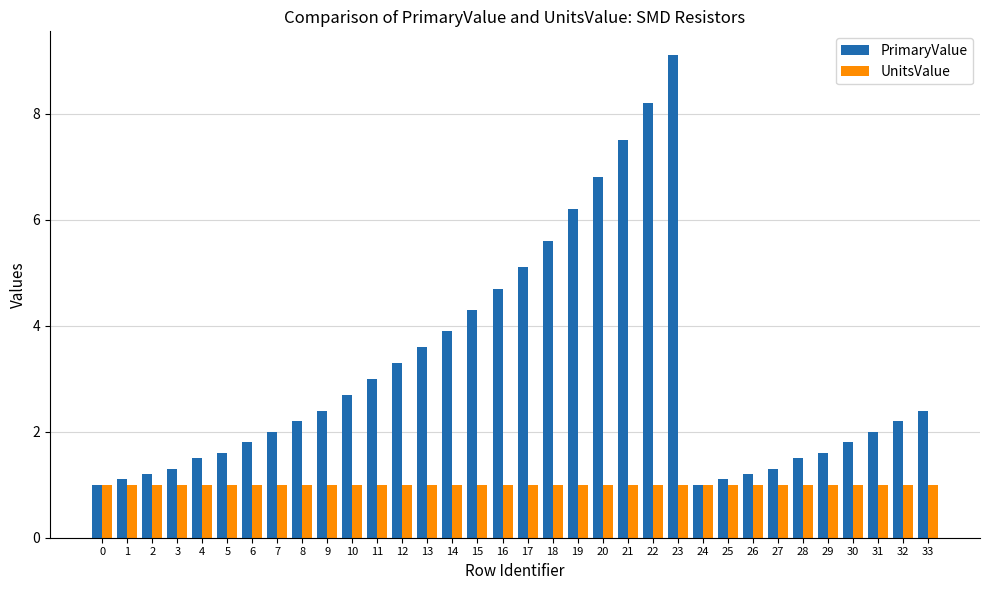

What is the spread (max minus min) of values at 28?

0.5